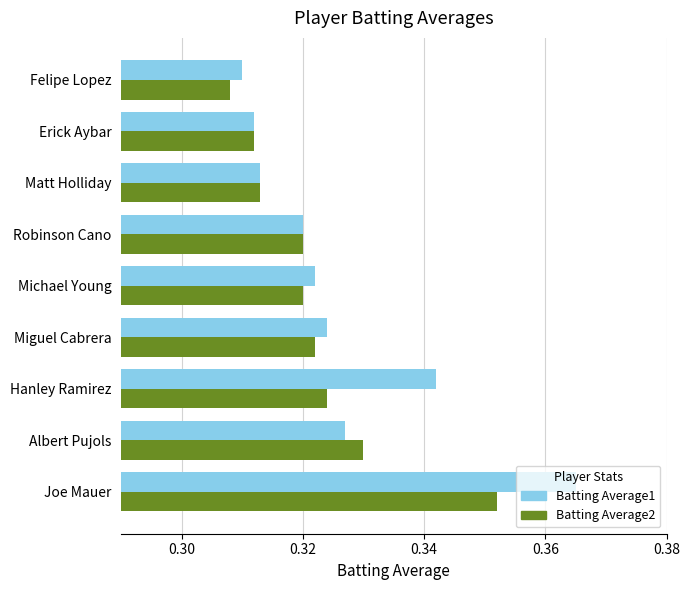

Rank the series by their average value, from highest to lowest.

Batting Average1, Batting Average2